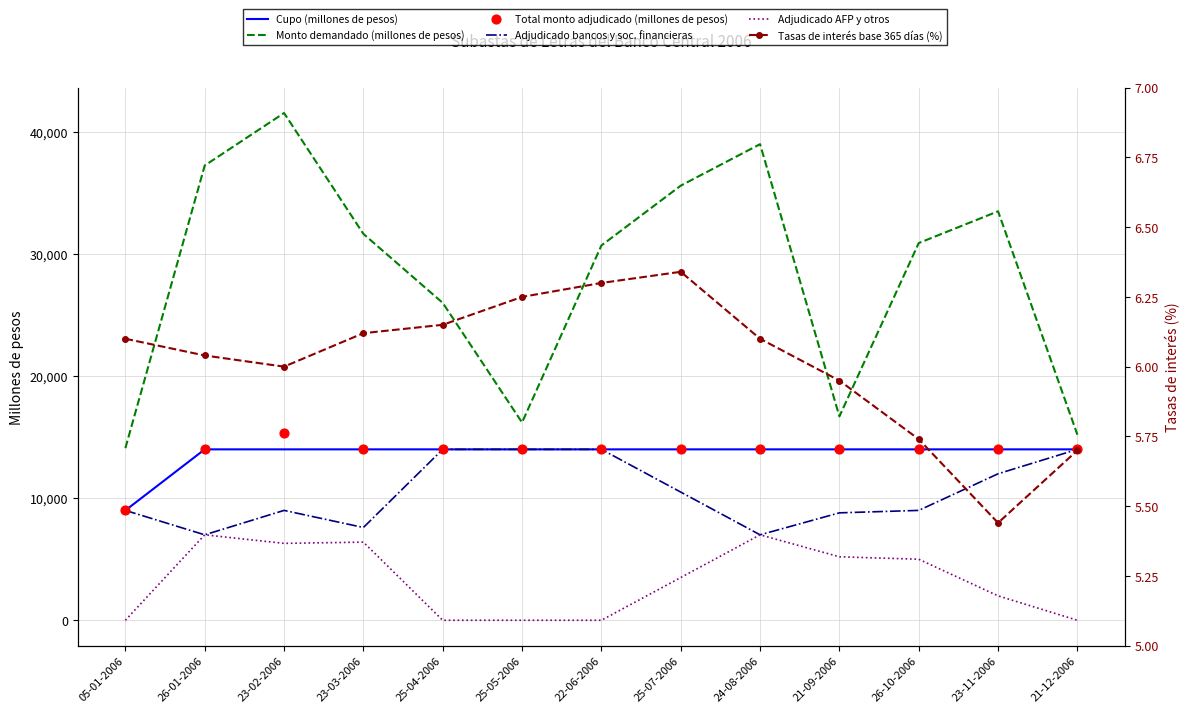

At which category is the sum across all series the highest?

23-02-2006